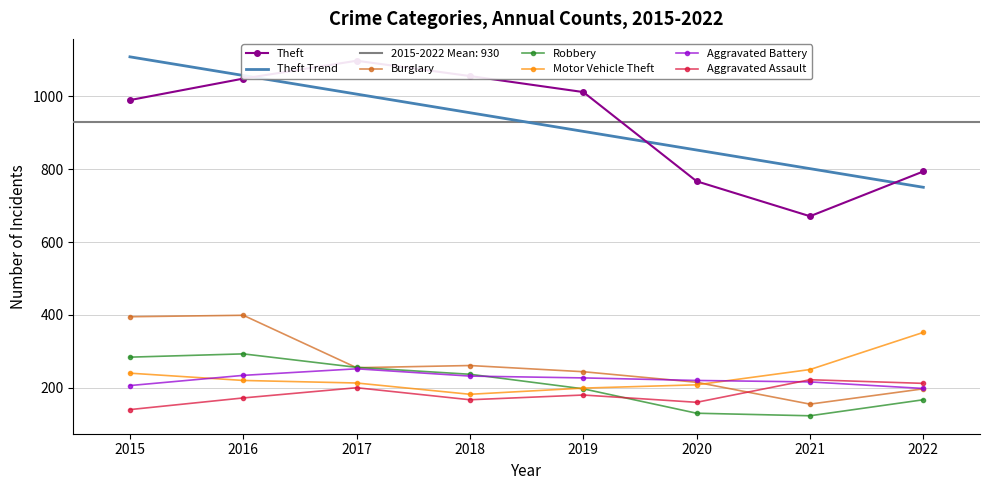

What is the approximate value of Motor Vehicle Theft at 2019, to the nearest 5?

200